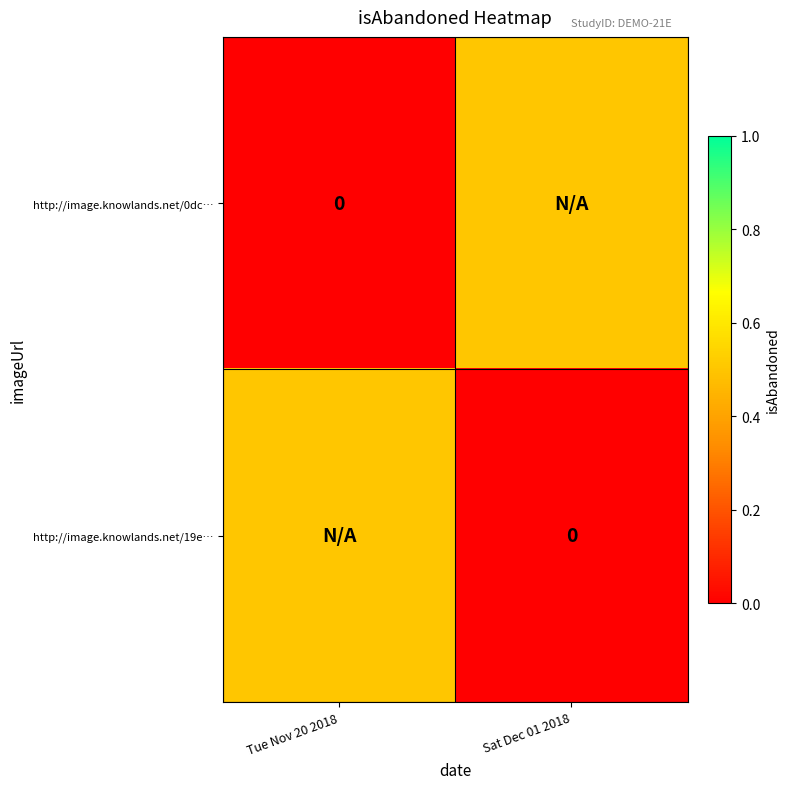

Which label corresponds to the smallest value in the chart?

Tue Nov 20 2018